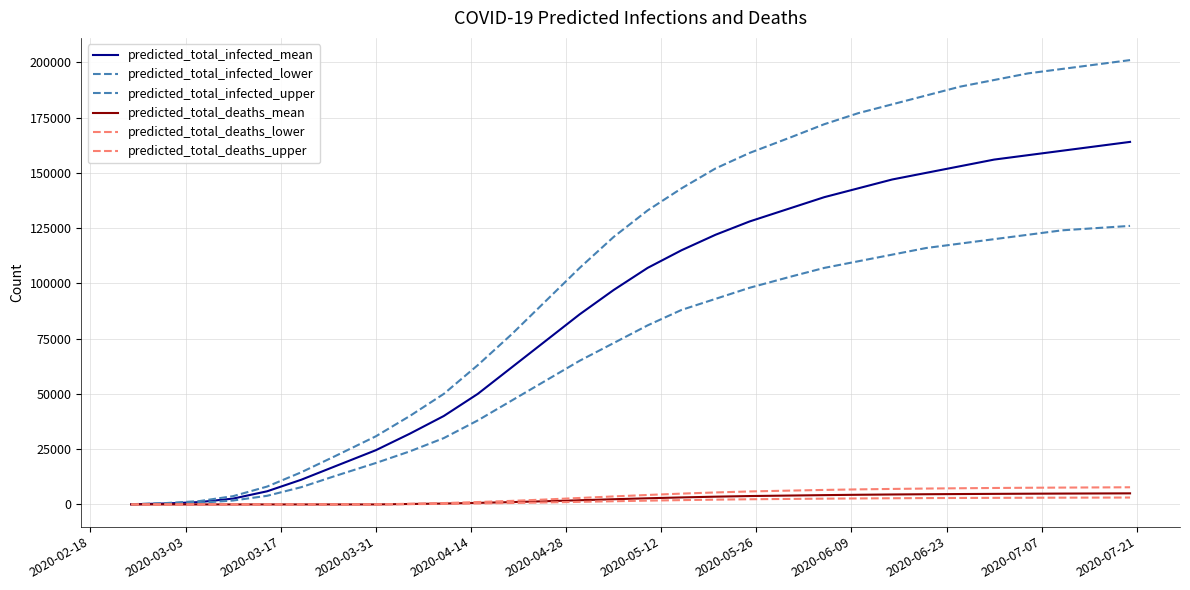

How many lines are shown in the chart?

6